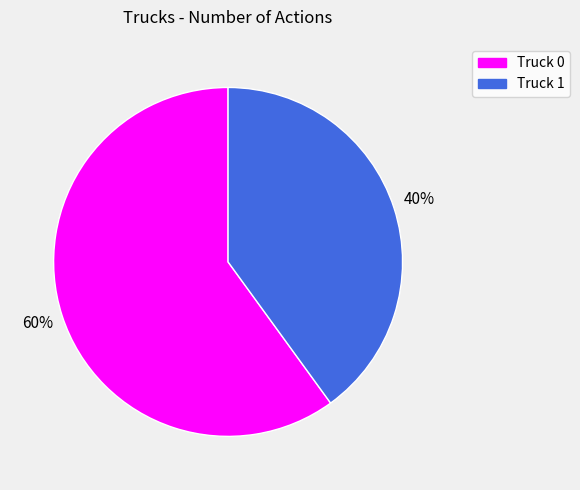

Approximately how many times larger is the value at Truck 1 compared to Truck 0?

0.7